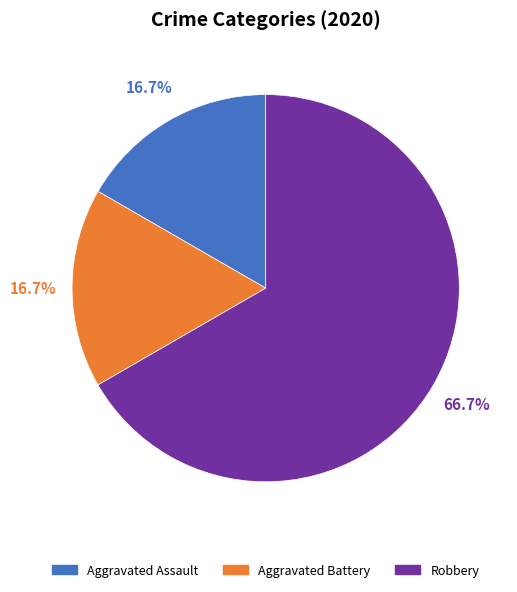

True or false: Robbery accounts for 67% of the total.

True